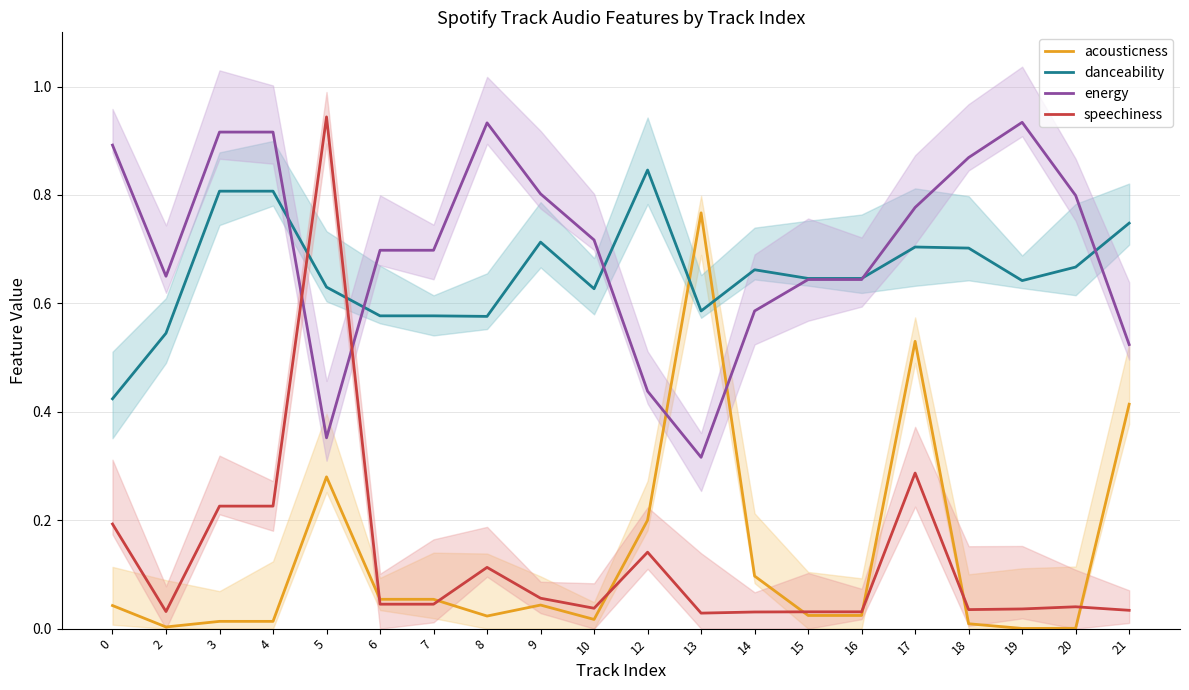

Is it true that energy equals 0.1 at 21?

False